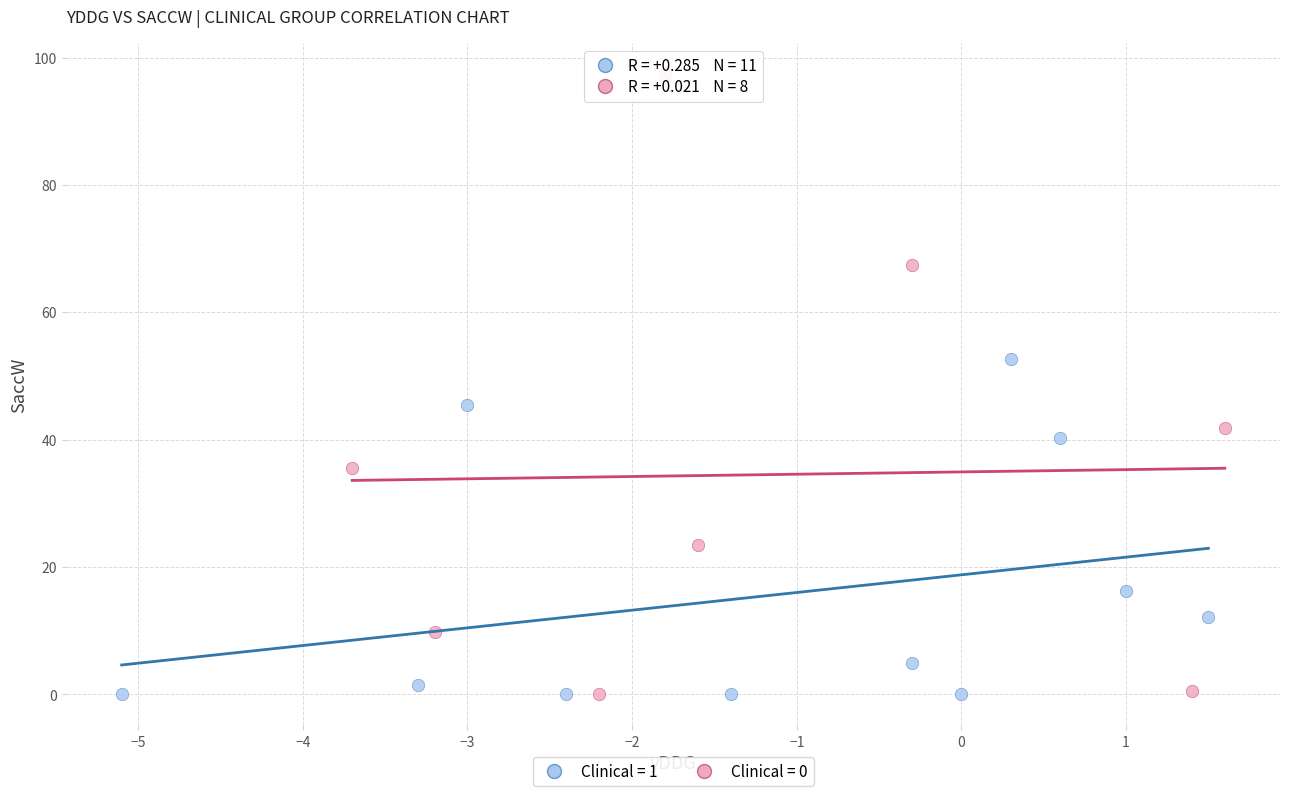

Which series has the largest Y range (max minus min)?

Clinical = 0